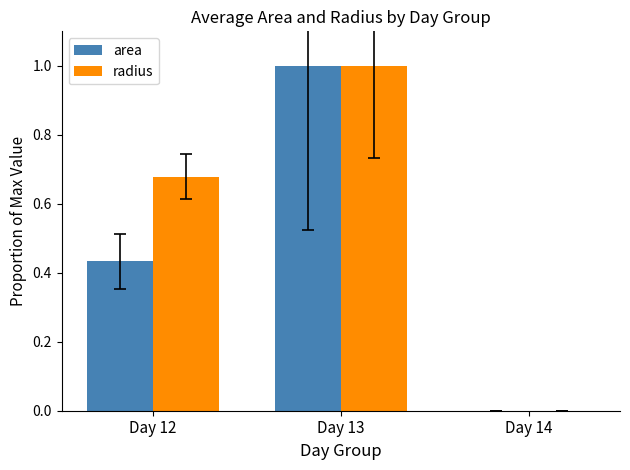

Is the value of radius at Day 12 greater than the value of area at Day 13?

No